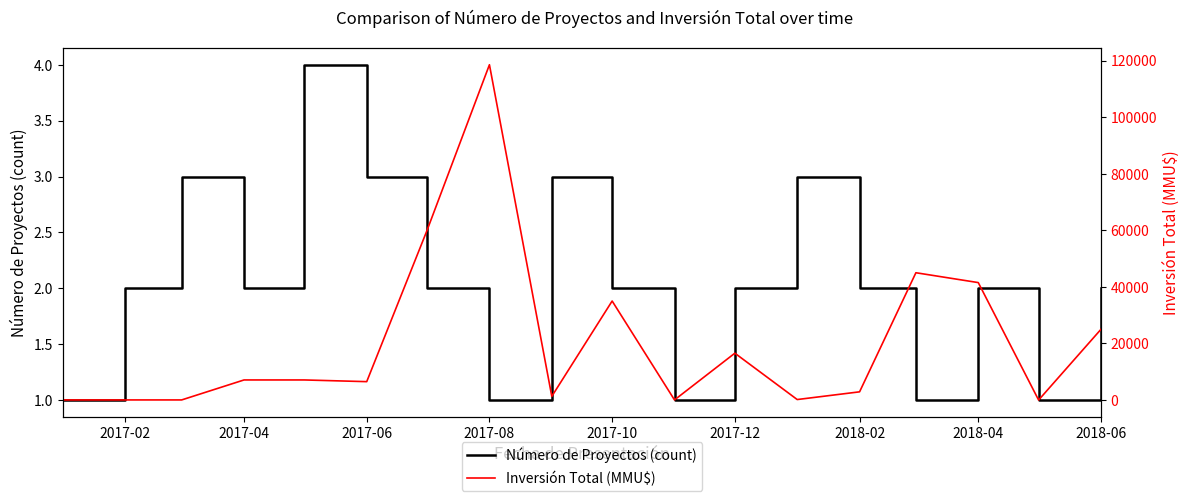

The value of Número de Proyectos (count) at 2017-08 is 1. True or false?

True